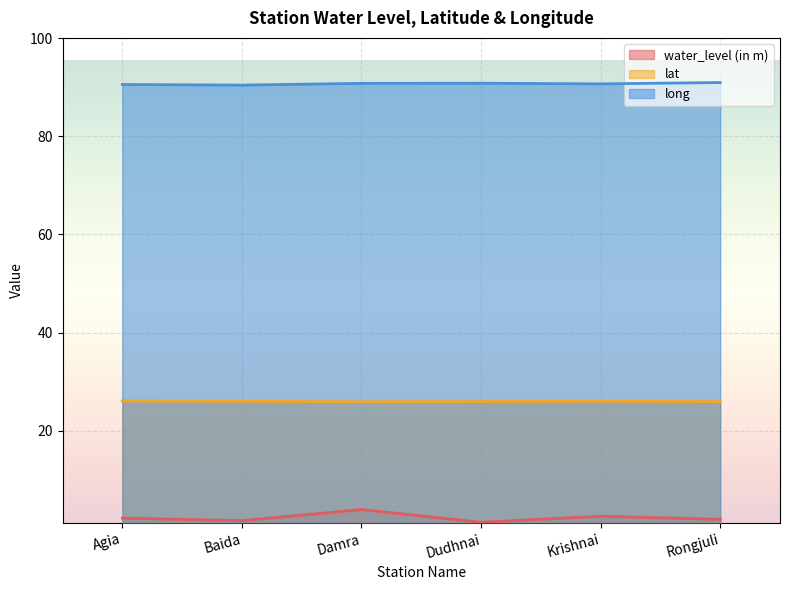

The value of lat at Damra is 25.9. True or false?

True